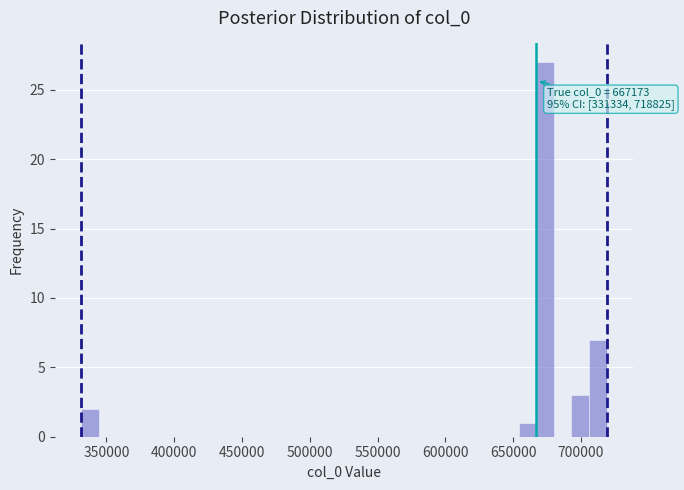

Read against the x-axis, roughly where is the centre of the tallest bar?

675000